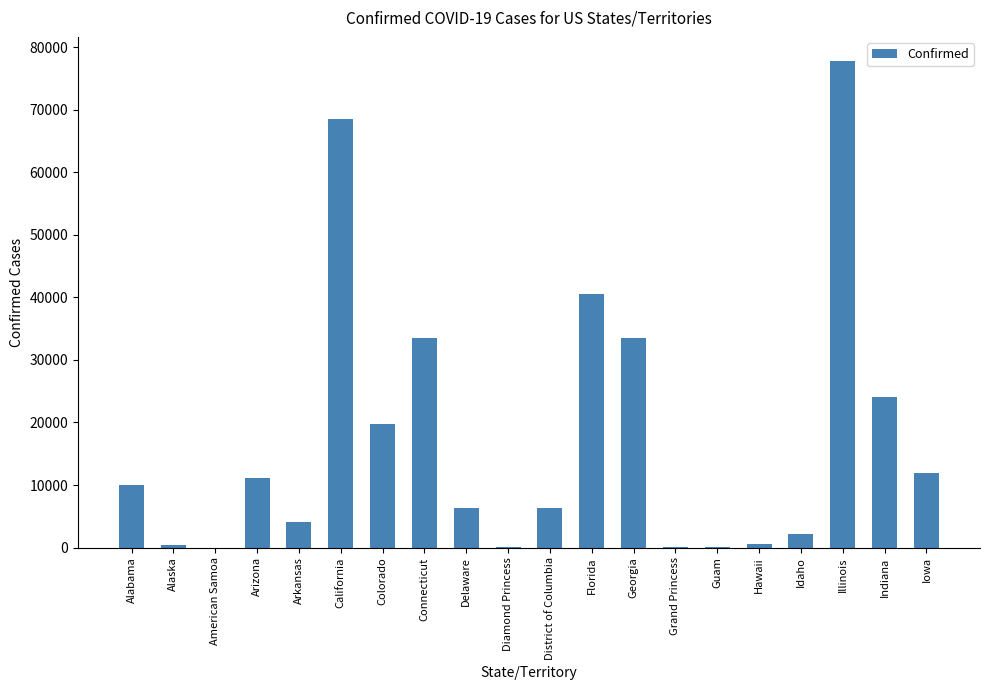

What is the greatest value displayed?

77741